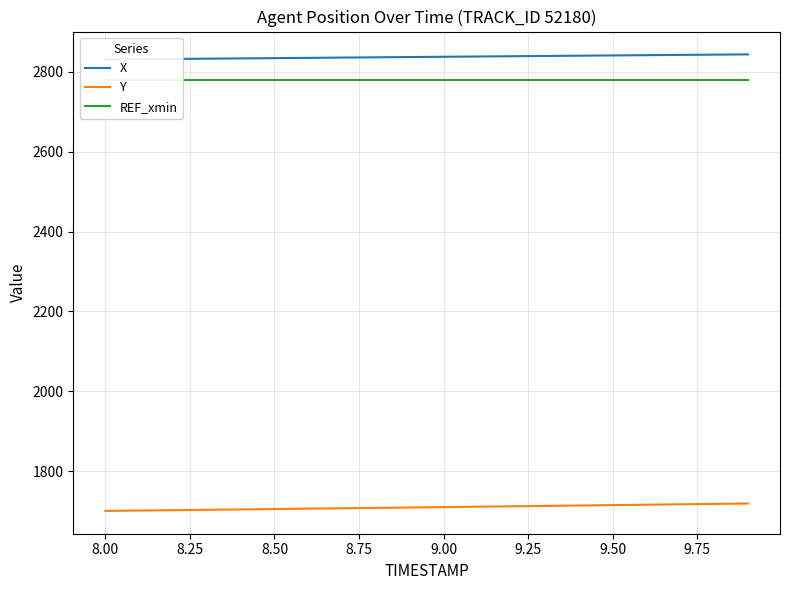

What is the highest value of the Y series?

1719.0